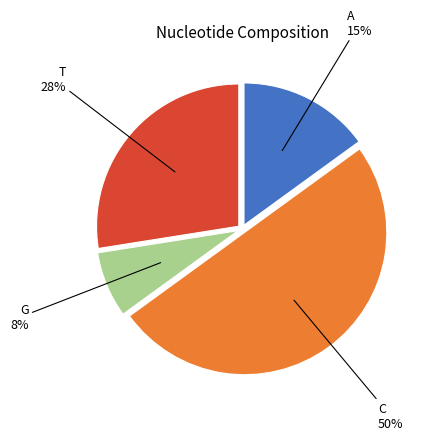

To the nearest percent, what is the average slice percentage?

25%